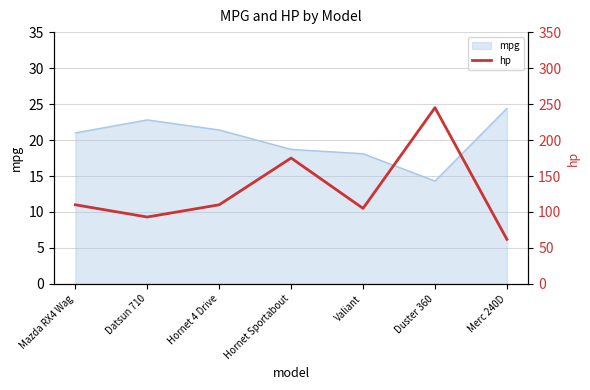

The value of mpg at Valiant is 24.0. True or false?

False